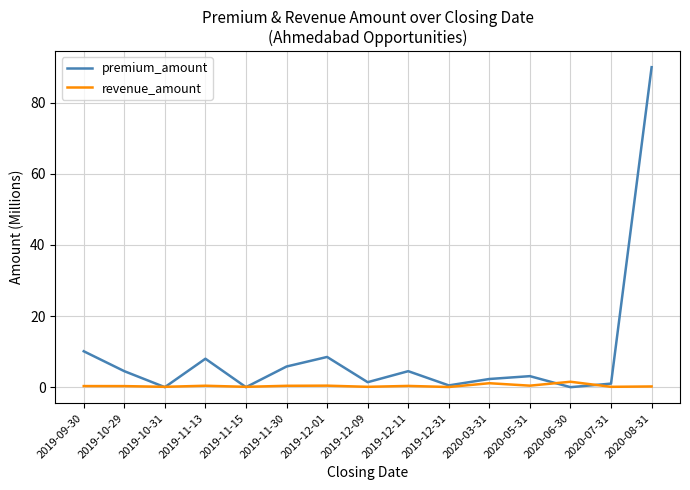

Is the value of premium_amount at 2019-12-11 greater than the value of revenue_amount at 2019-11-15?

Yes